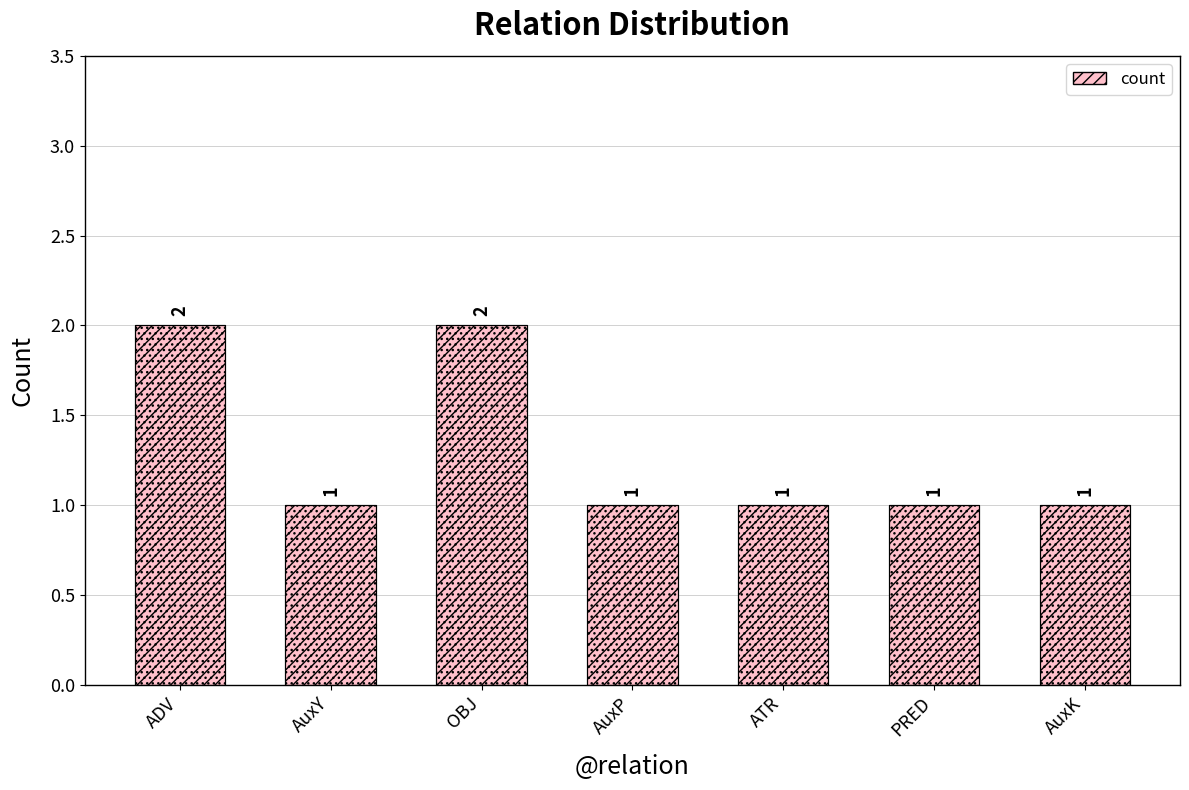

Rank the categories by value from lowest to highest.

AuxY, AuxP, ATR, PRED, AuxK, ADV, OBJ